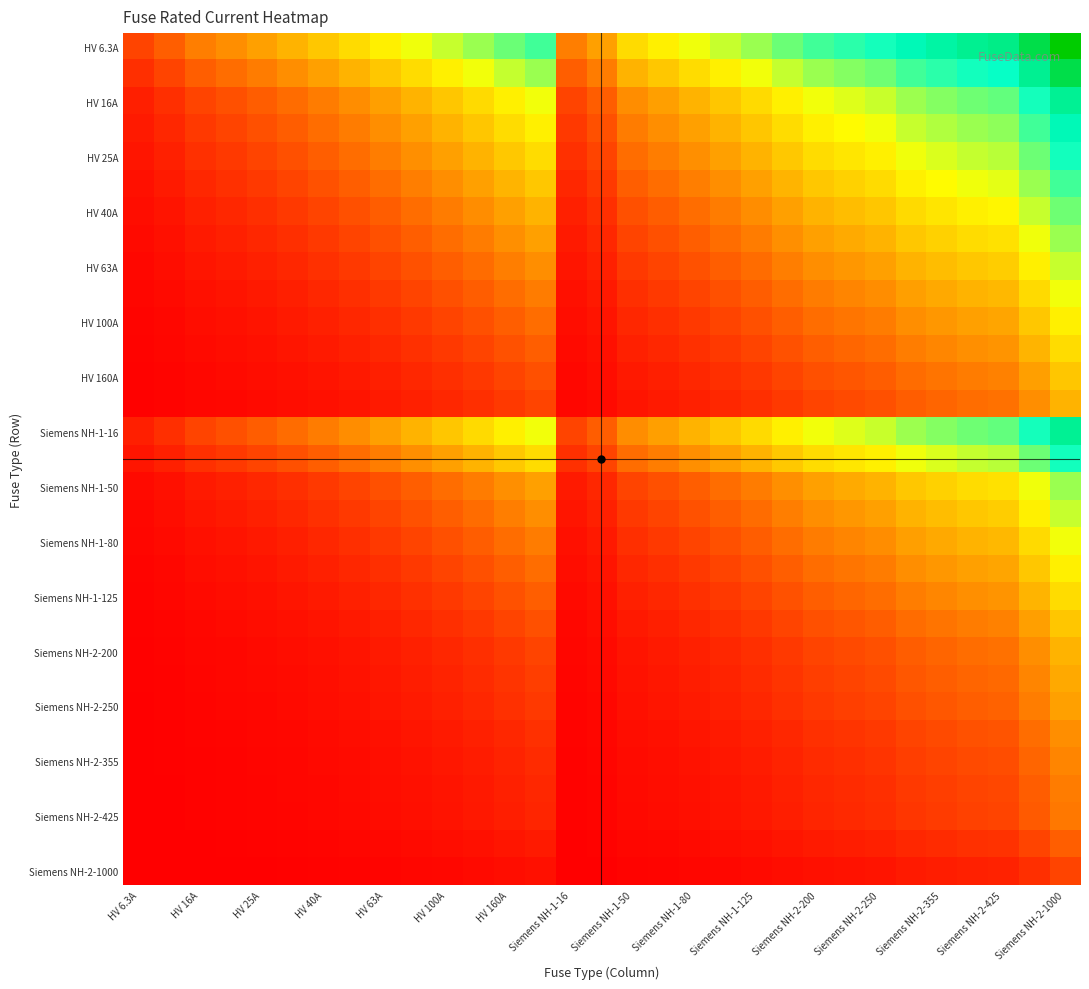

True or false: Siemens NH-1-16 has a value of 0.4 at HV 6.3A.

False